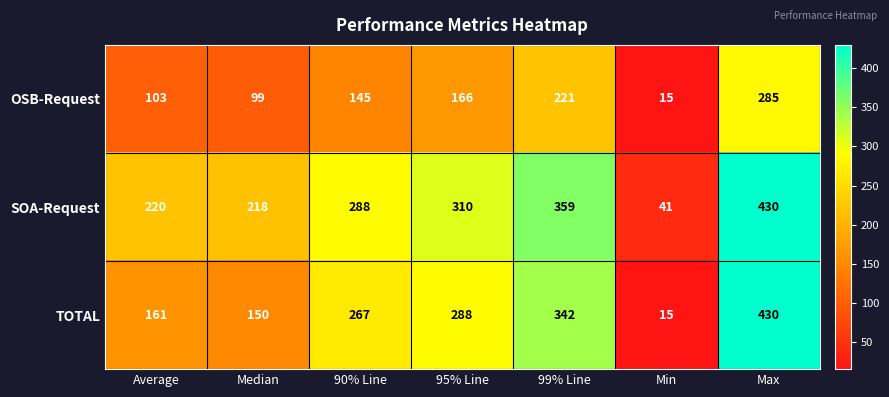

What is the sum of the TOTAL values at 95% Line and Average?

449